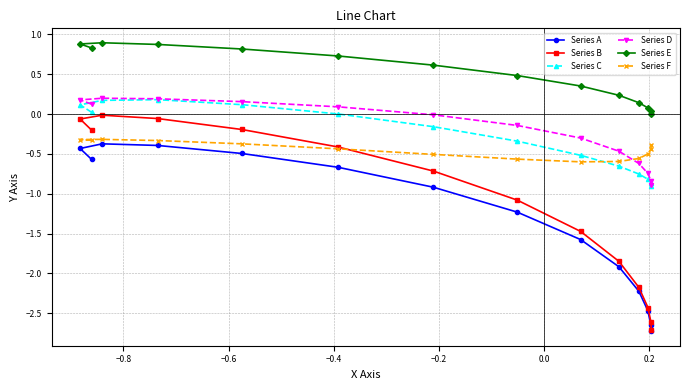

What is the maximum value shown in the chart?

0.9